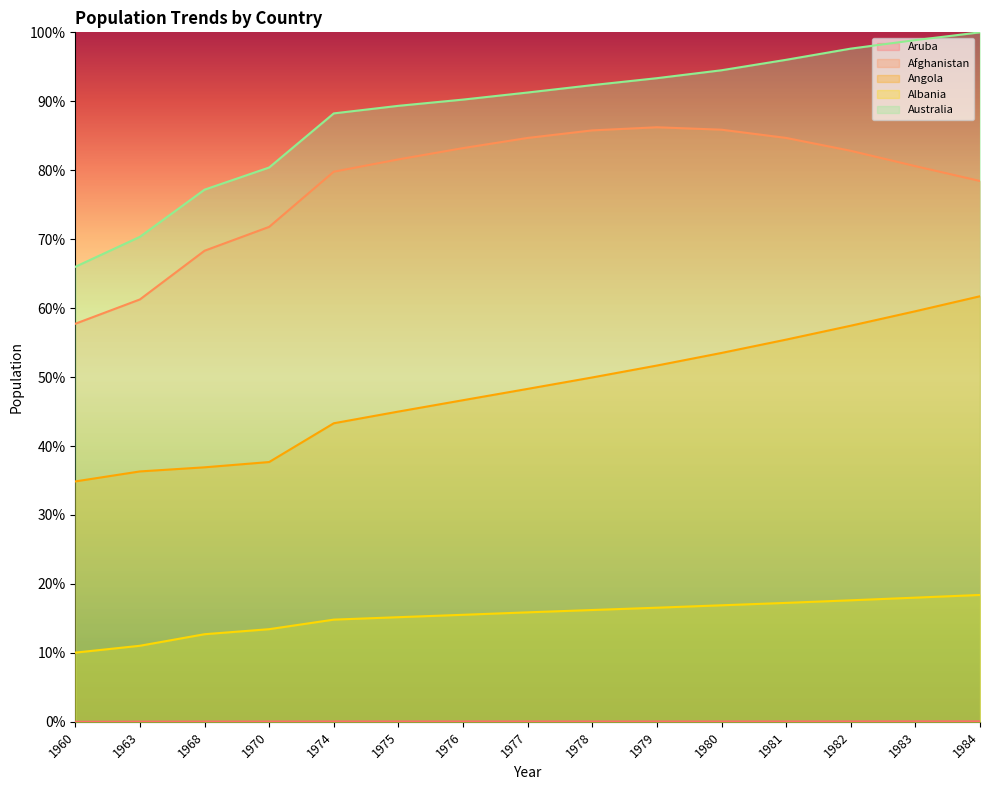

How many series are shown in this chart?

5